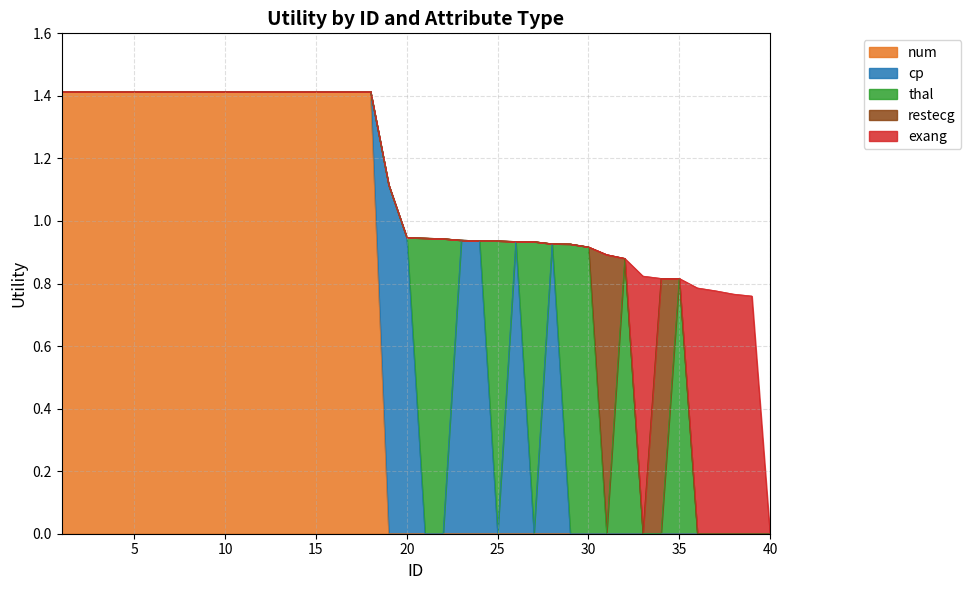

Which series has the largest range (max minus min)?

num